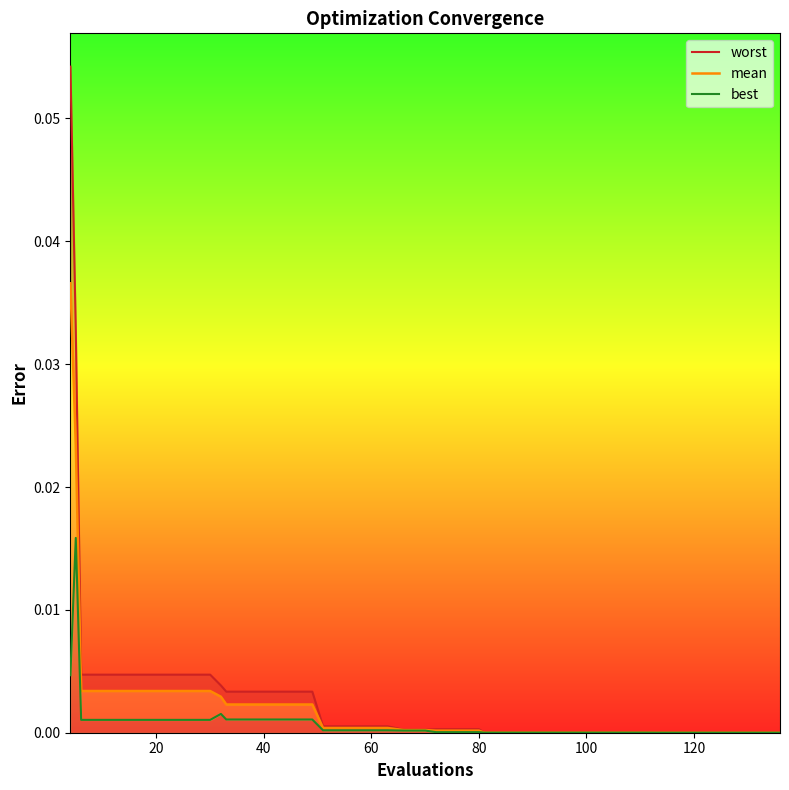

True or false: mean has more than 0 interior local peaks.

False